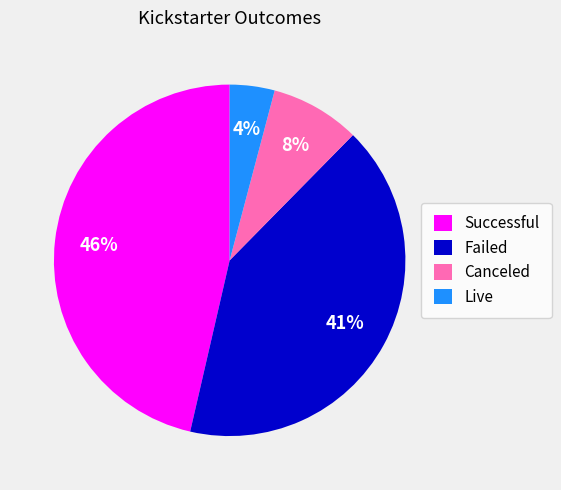

Which slice is the smallest?

Live